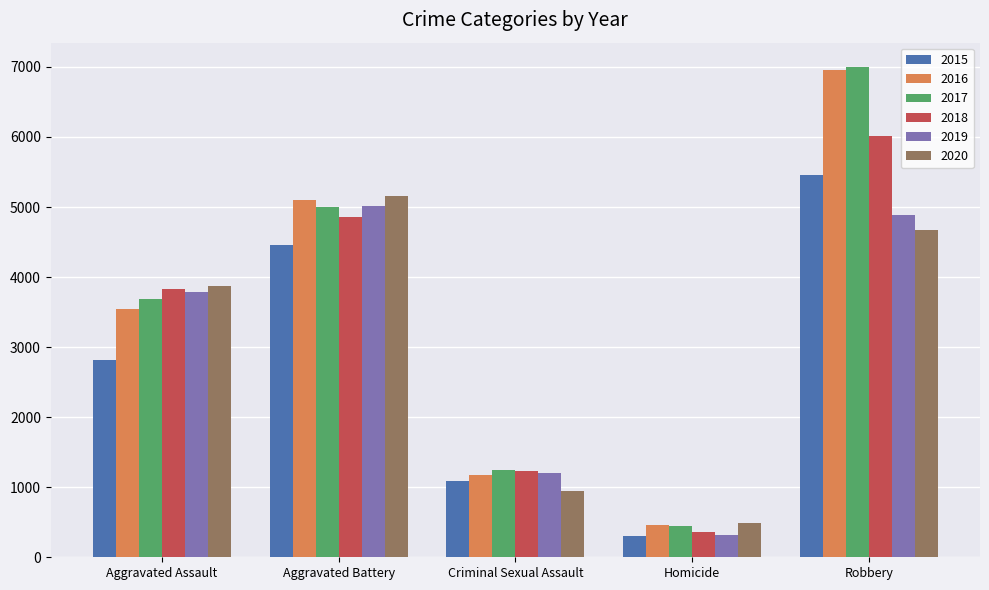

What is the spread (max minus min) of values at Homicide?

185